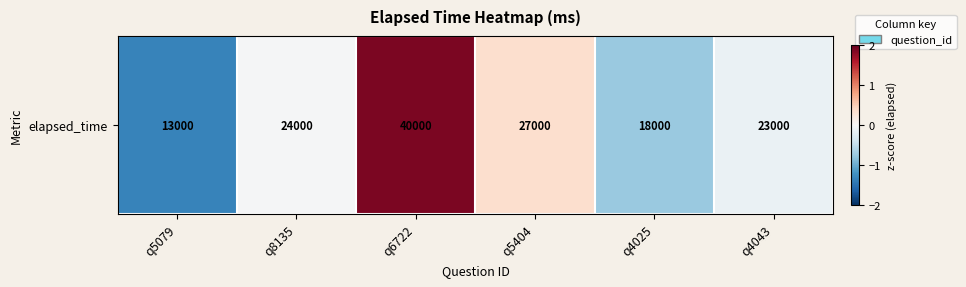

At which label does the data first exceed 0?

q6722